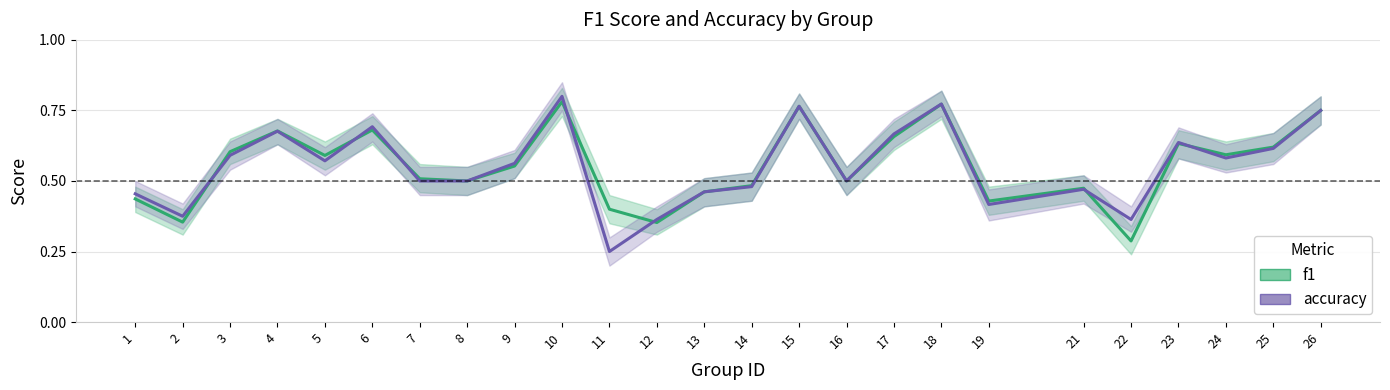

Between 13 and 4, which is larger?

4